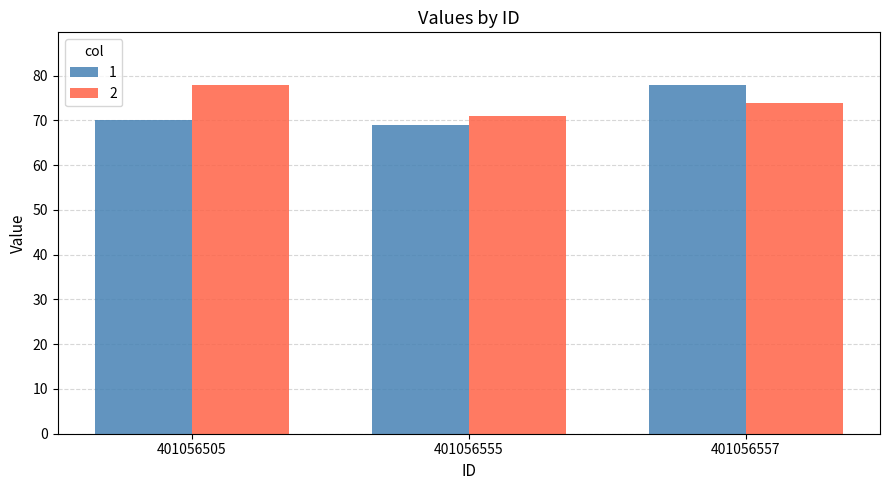

Is it true that 2 equals 74 at 401056557?

True